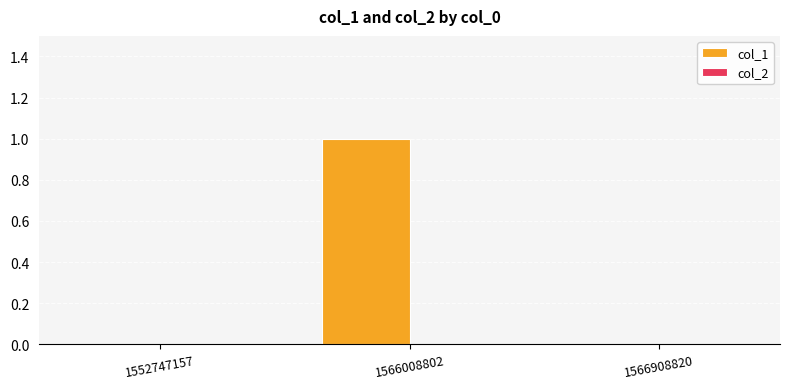

True or false: the data shows 0 at 1566908820.

True